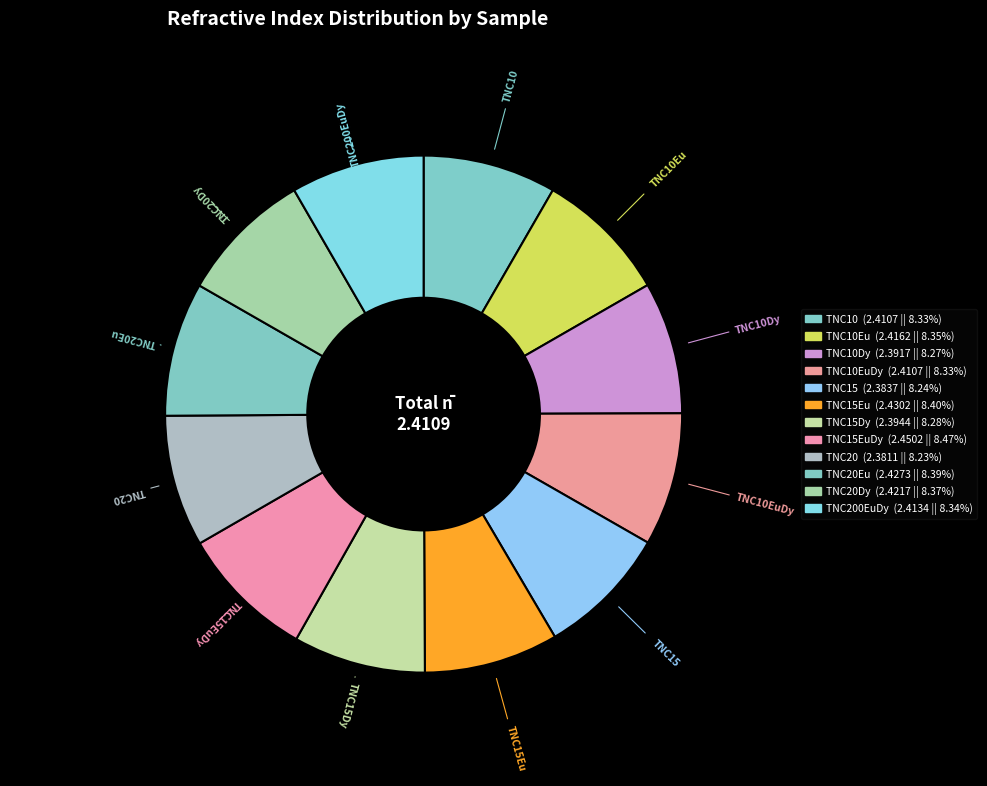

How many segments does this pie chart have?

12